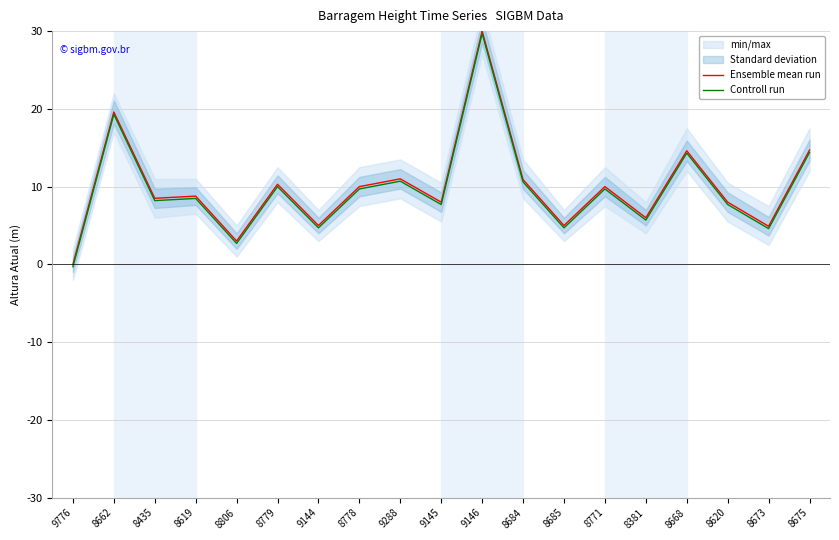

What is the label of the 5th point from the left?

8806